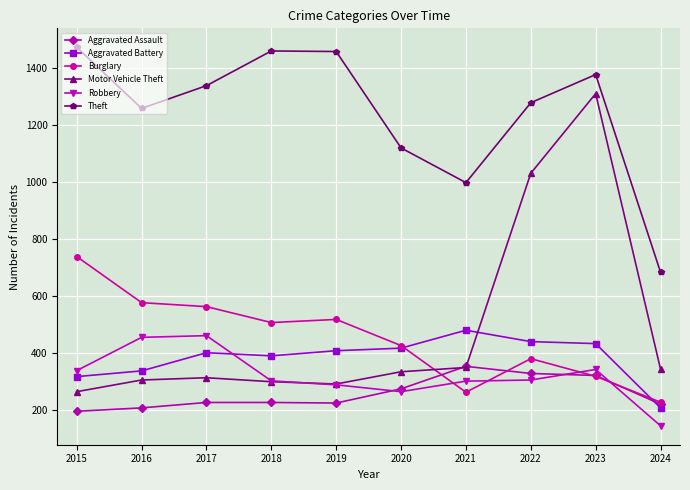

Where is the first local minimum for Theft?

2016